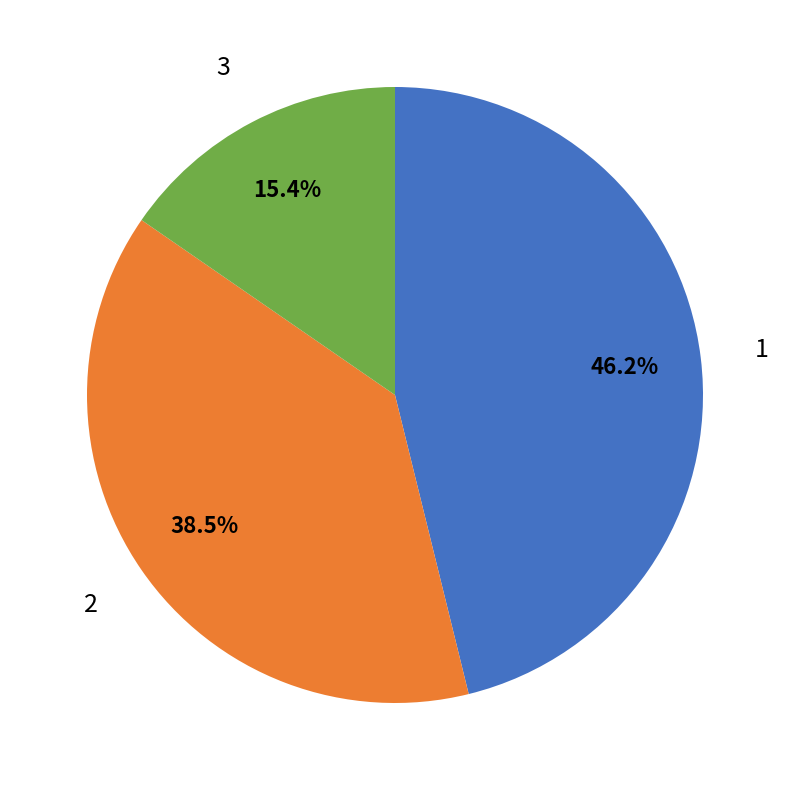

Approximately how many times larger is the value at 3 compared to 1?

0.3